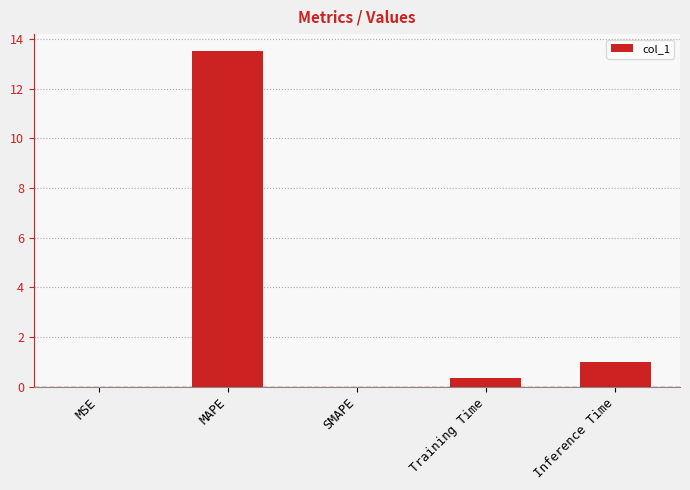

Is it true that the value at SMAPE is -6.6?

False